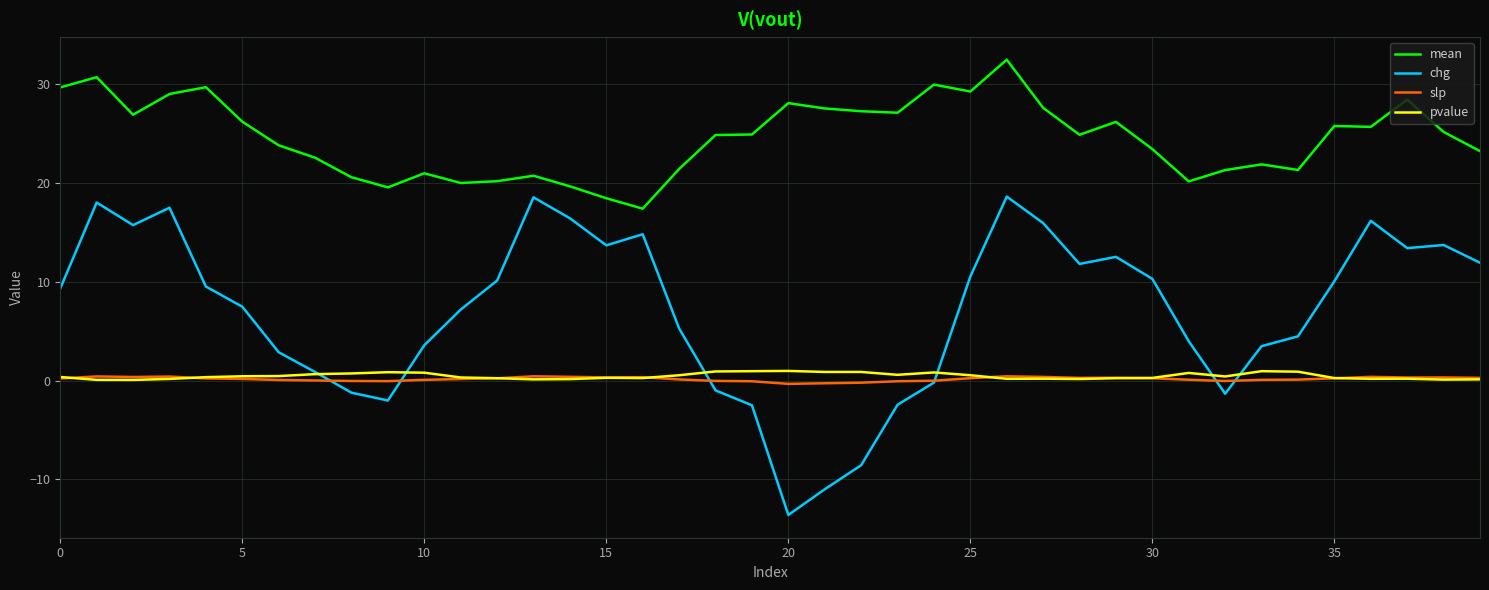

Which series has the largest range (max minus min)?

chg